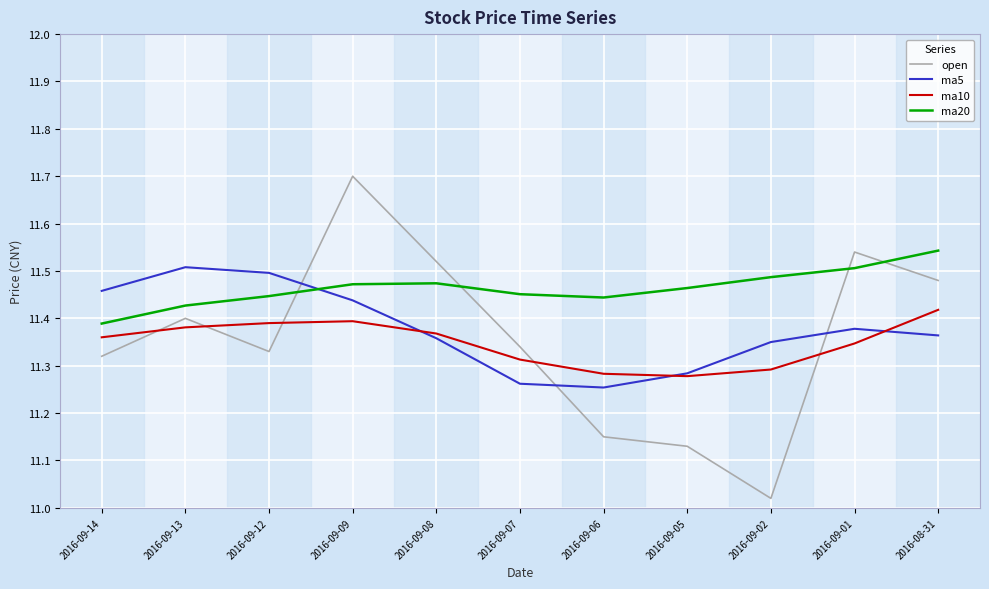

At which label does ma20 reach its peak?

2016-08-31